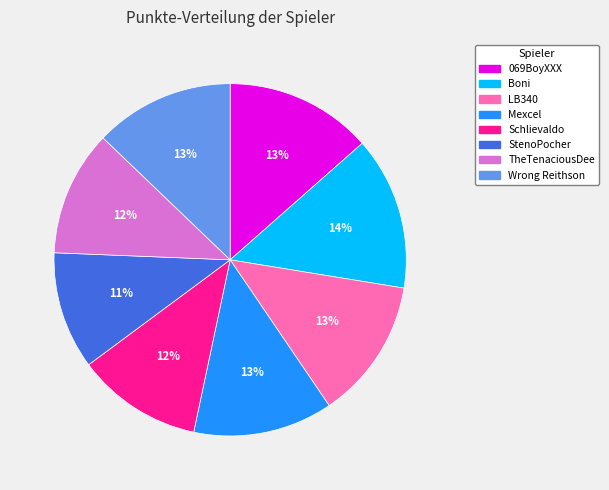

Which slice is the smallest?

StenoPocher